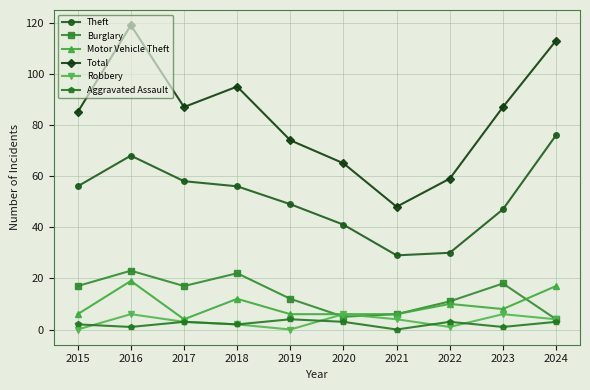

Reading left to right, extract all data points from this chart.

Theft: 56	68	58	56	49	41	29	30	47	76
Burglary: 17	23	17	22	12	5	6	11	18	4
Motor Vehicle Theft: 6	19	4	12	6	6	6	10	8	17
Total: 85	119	87	95	74	65	48	59	87	113
Robbery: 0	6	3	2	0	6	4	1	6	4
Aggravated Assault: 2	1	3	2	4	3	0	3	1	3